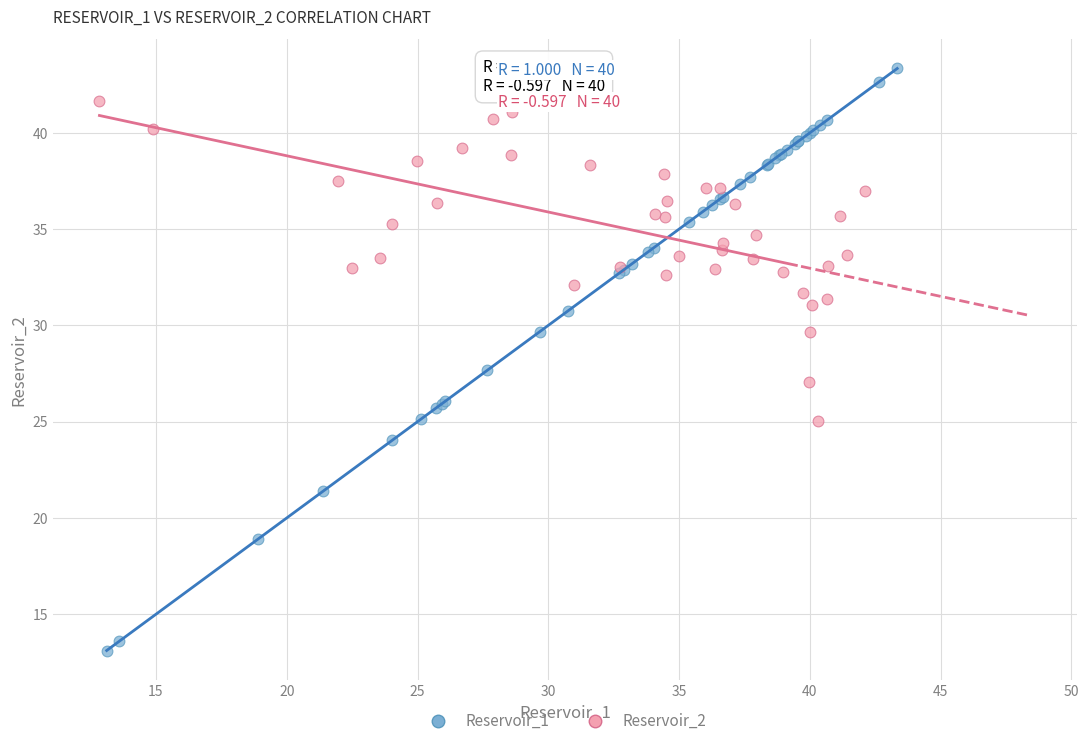

Which series has the widest spread of Y values?

Reservoir_1